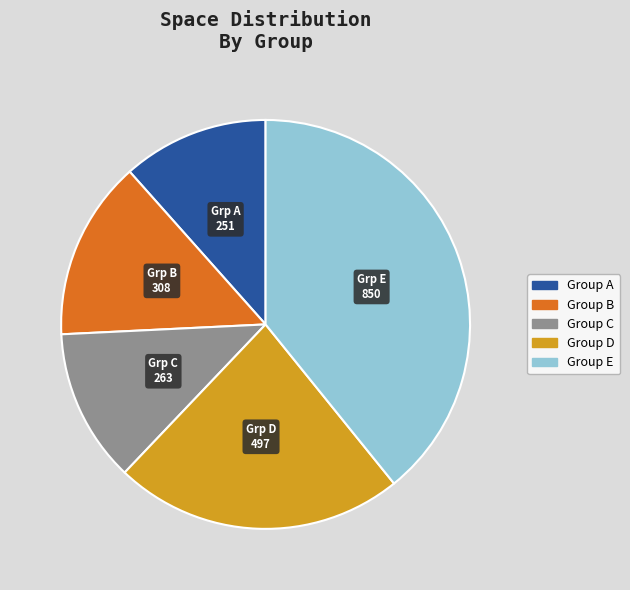

Is there a majority slice in this chart?

No